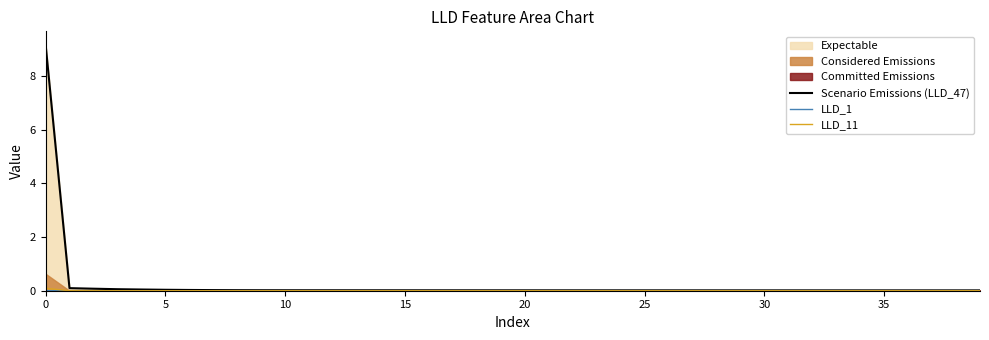

The LLD_11 series shows 0.0 at 36. True or false?

True